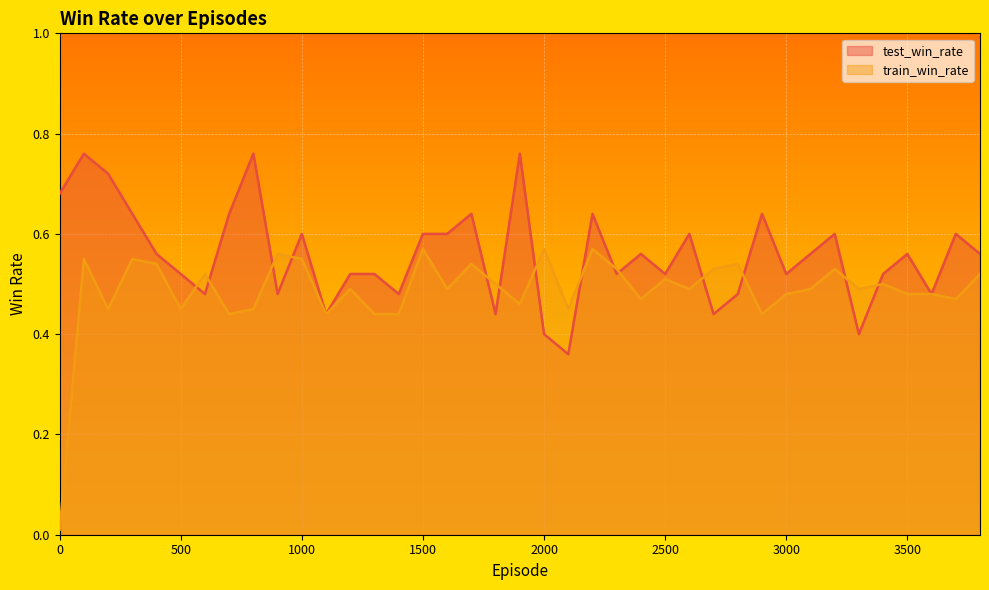

How many times do train_win_rate and test_win_rate cross each other?

14